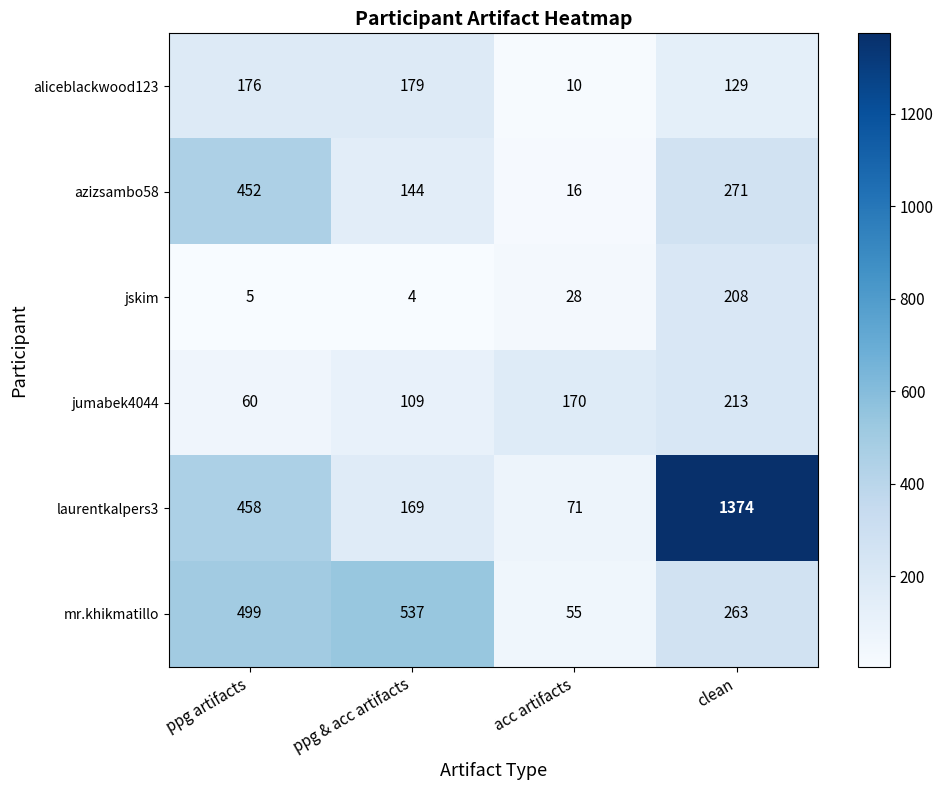

What is the minimum value shown in the chart?

4